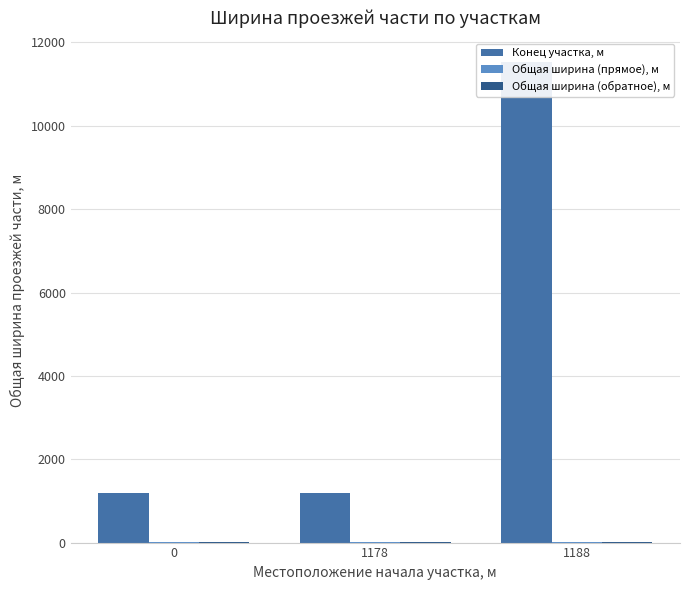

Rank the series at 1188 from highest to lowest value.

Конец участка, м, Общая ширина (прямое), м, Общая ширина (обратное), м